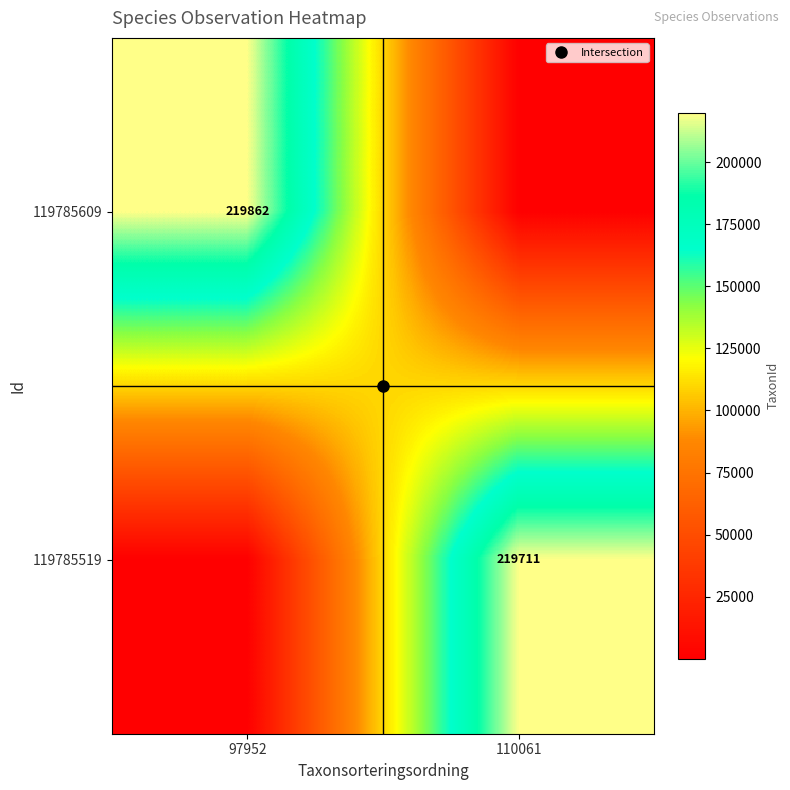

Is the value of 119785609 at 97952 greater than the value of 119785519 at 97952?

Yes